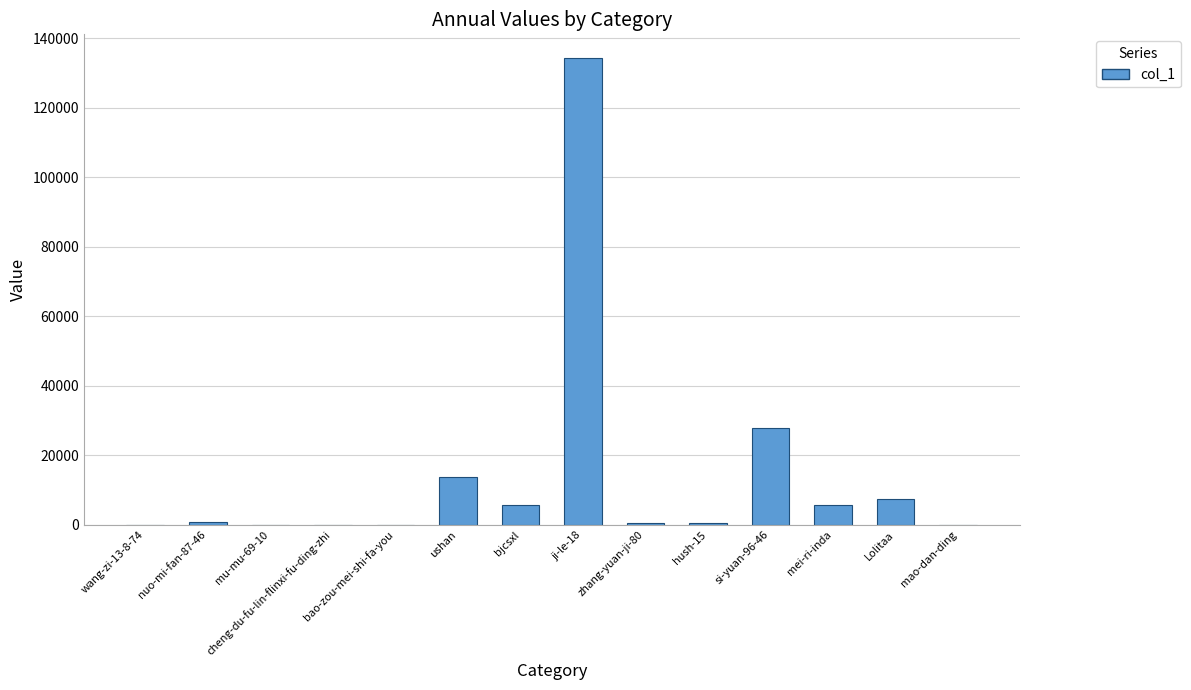

Where is the data nearest to the value 67174?

si-yuan-96-46